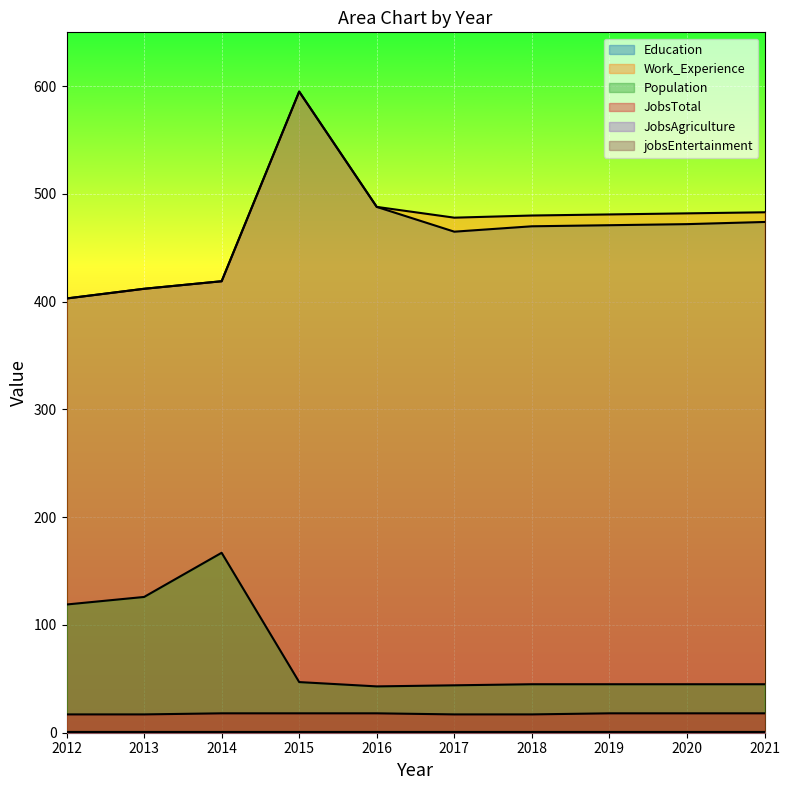

True or false: JobsTotal and Population intersect in this chart.

False